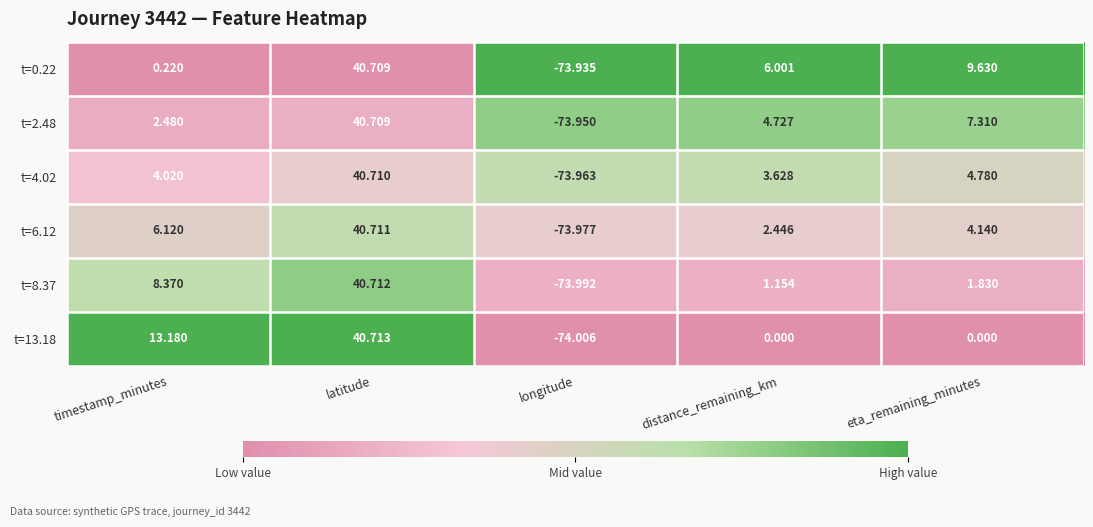

How many positive values does the t=2.48 series have?

4